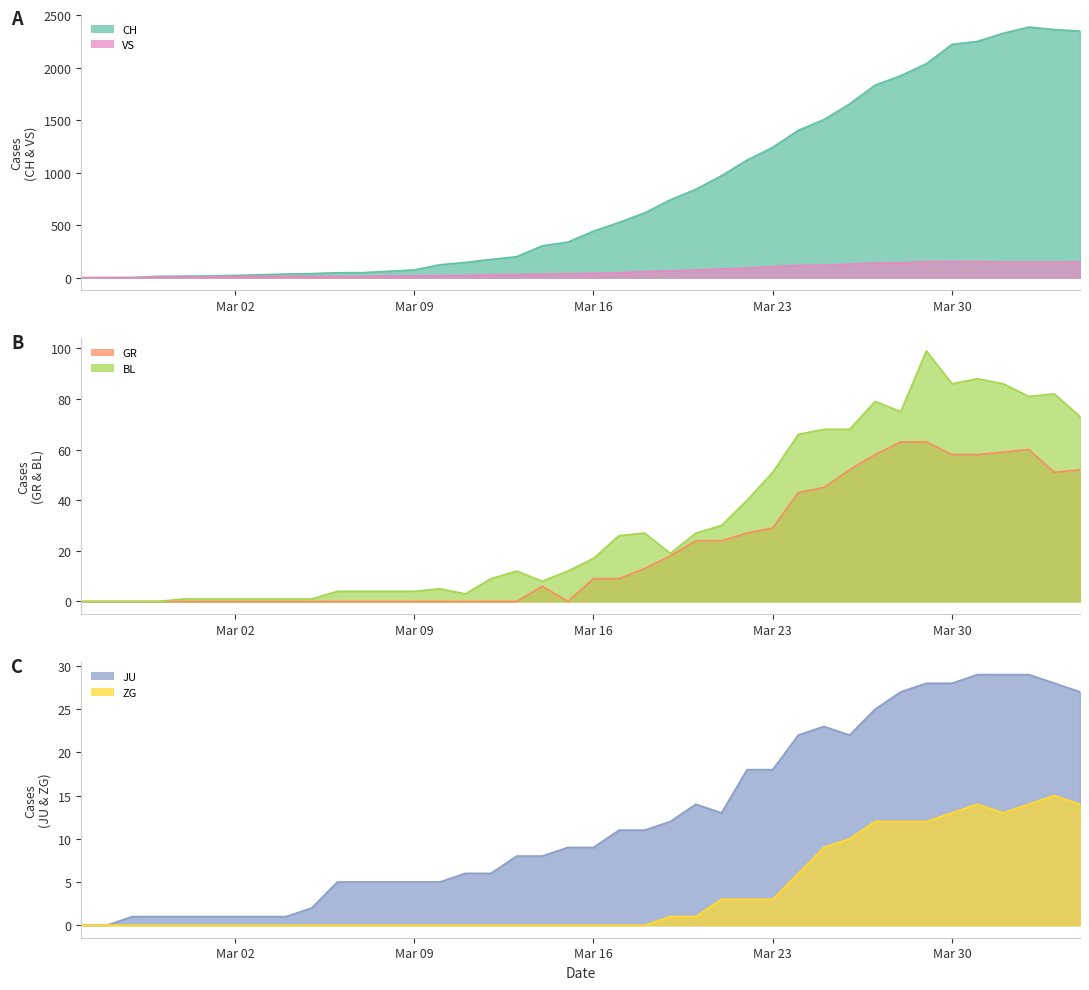

What is the highest value of the VS series?

154